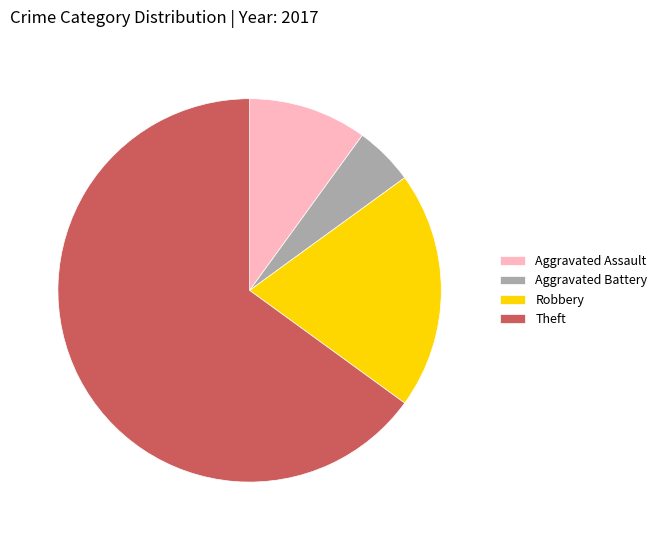

Does any single category account for the majority?

Yes